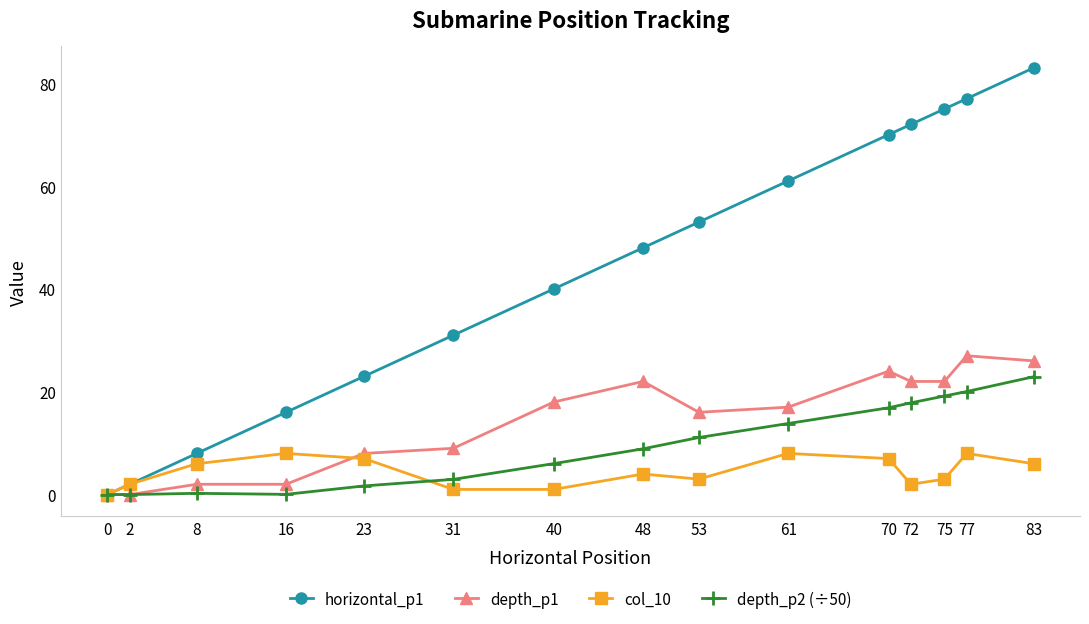

At which label does depth_p2 (÷50) first exceed 8?

48